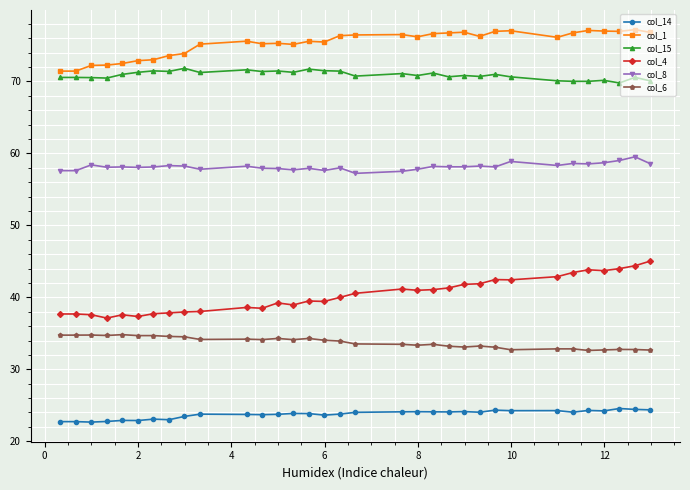

True or false: col_4 and col_8 intersect in this chart.

False